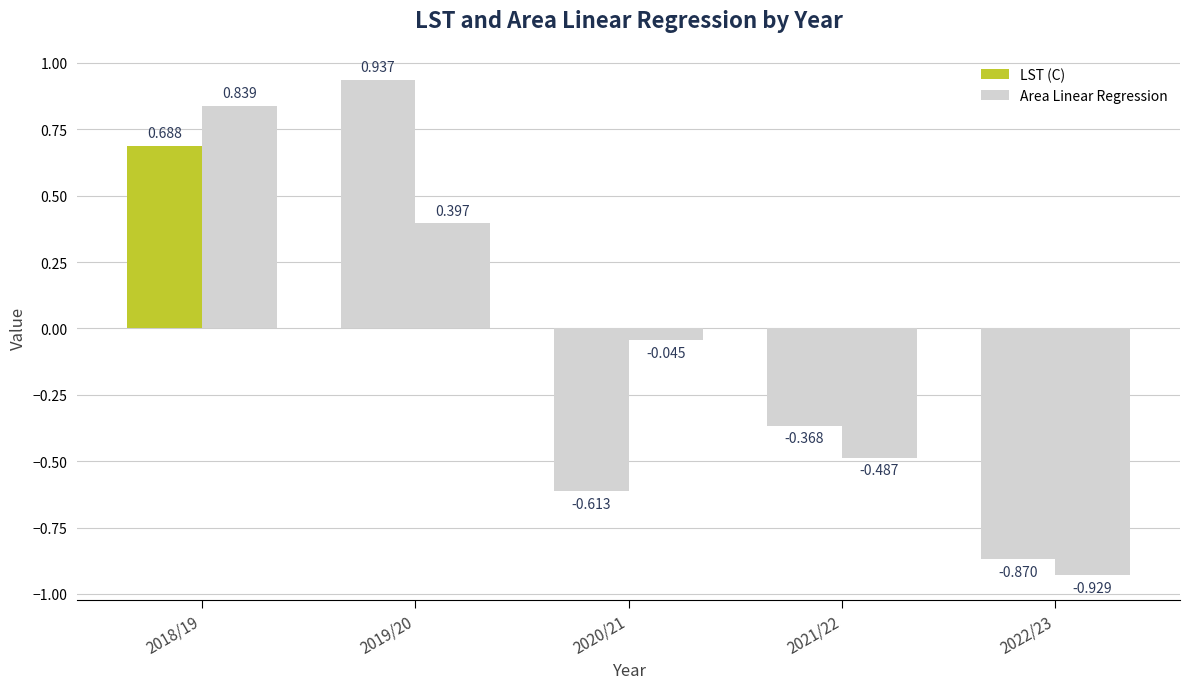

What is the sum of all LST (C) values?

-0.2